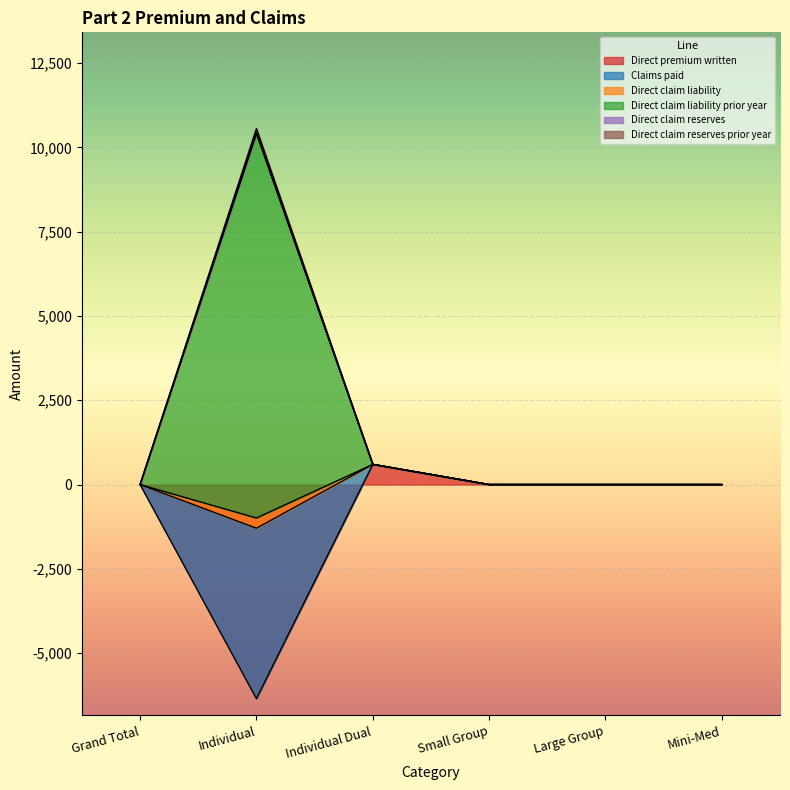

True or false: Direct claim liability and Direct claim liability prior year intersect in this chart.

False